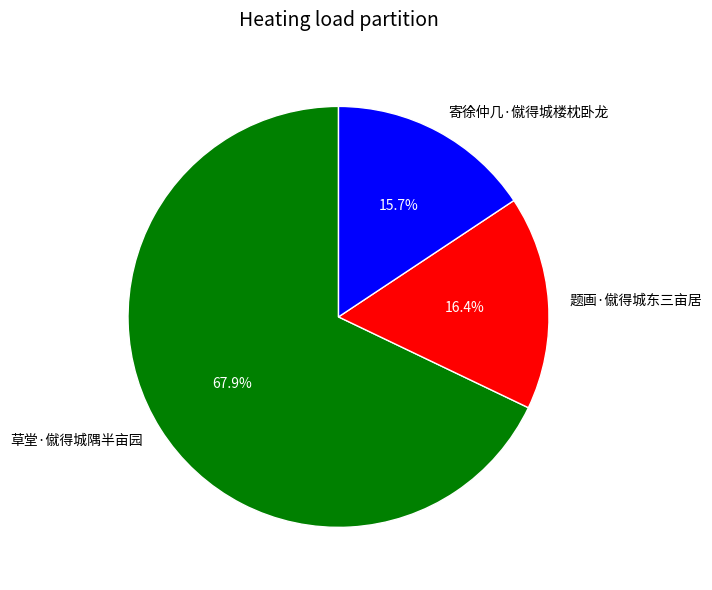

Does 寄徐仲几·僦得城楼枕卧龙 represent more than half of the total?

No